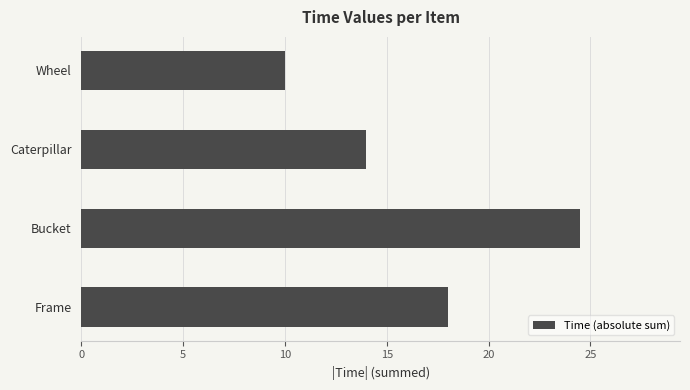

What is the average value?

16.6